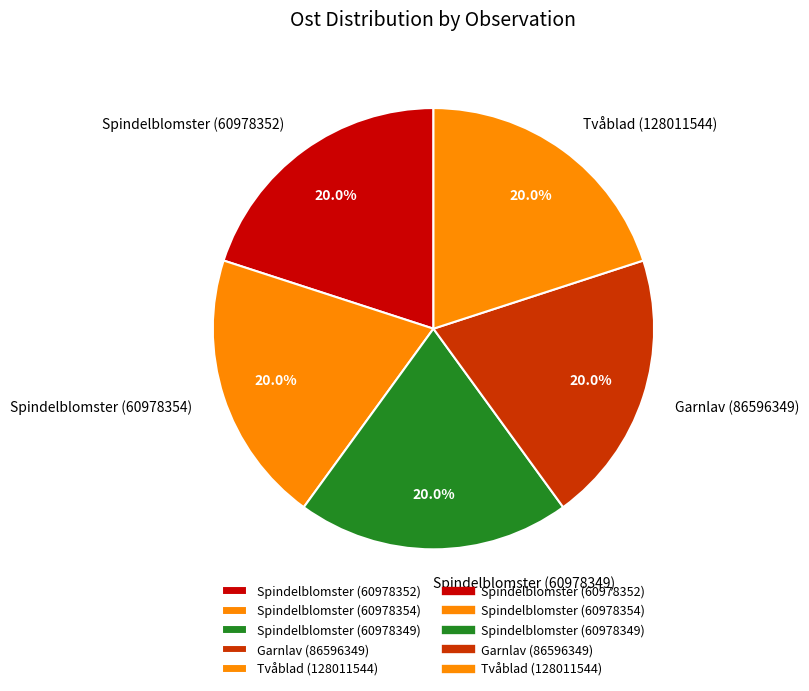

What is the ratio of the value at Spindelblomster (60978354) to the value at Spindelblomster (60978352)?

1.0